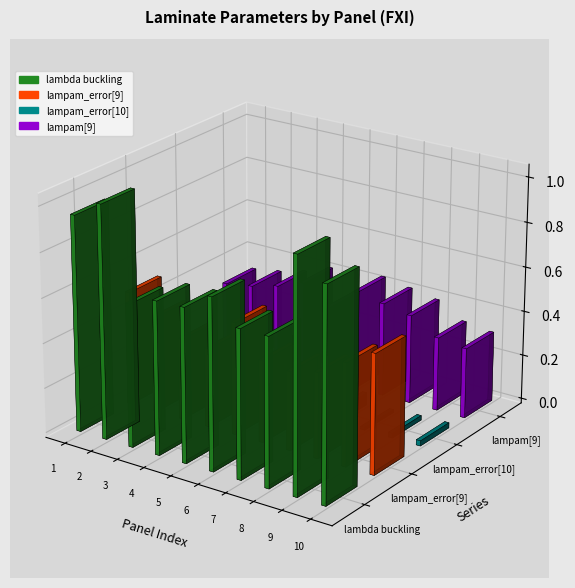

What is the value of the lampam_error[9] bar at the 9th from the left?

0.5